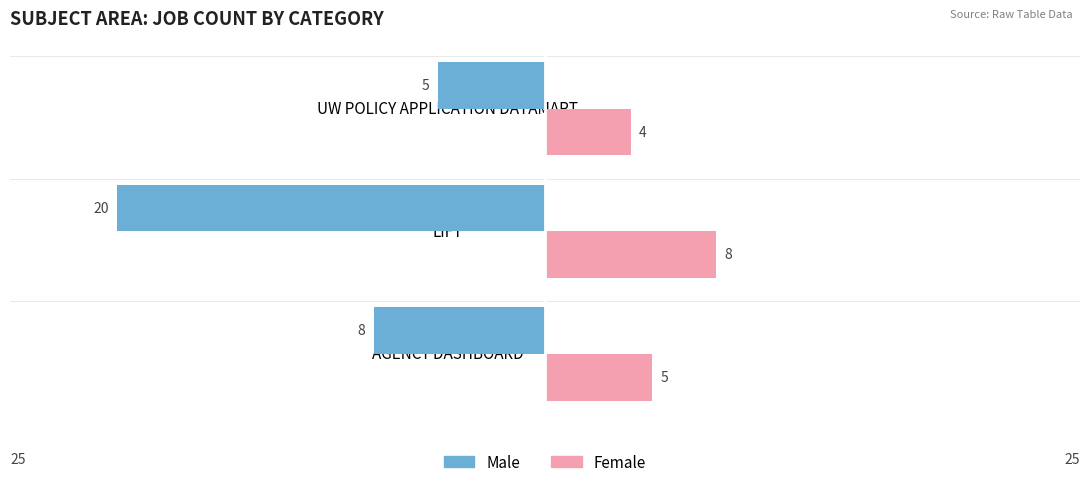

What is the average value of the Female series?

6